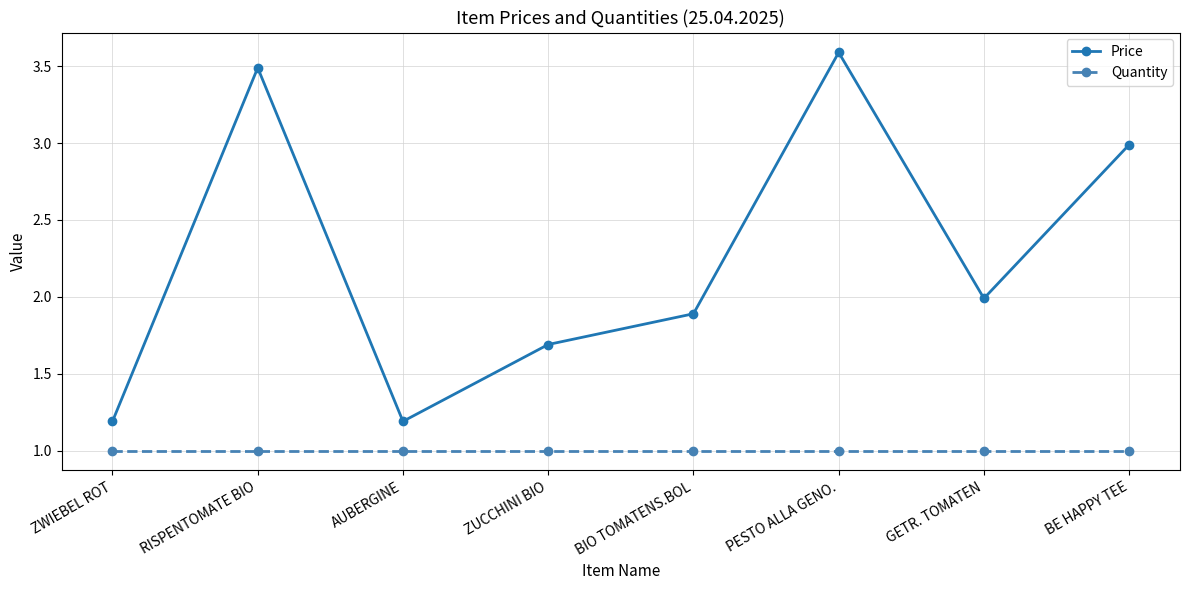

What is the label of the 5th point from the left?

BIO TOMATENS.BOL